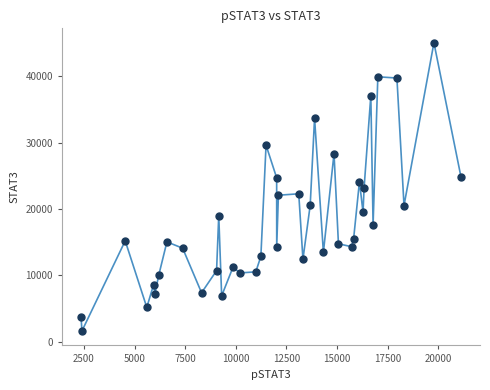

What is the range of Y values (max minus min)?

43498.2